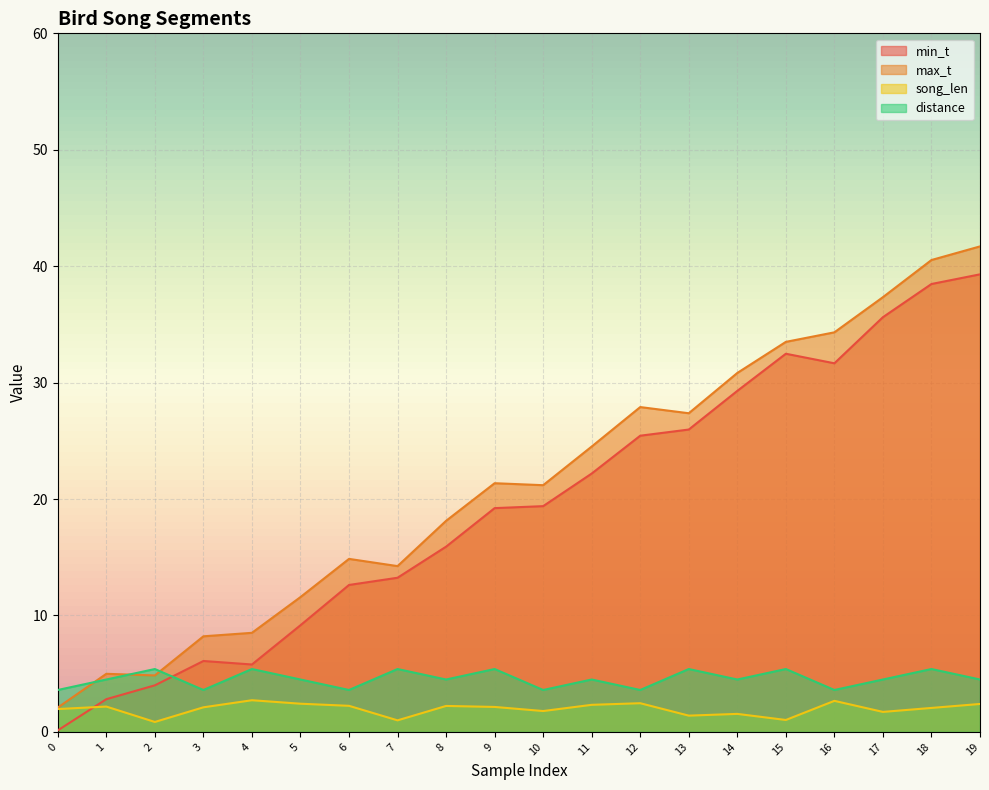

What is the value of the max_t point at the 6th from the left?

11.6